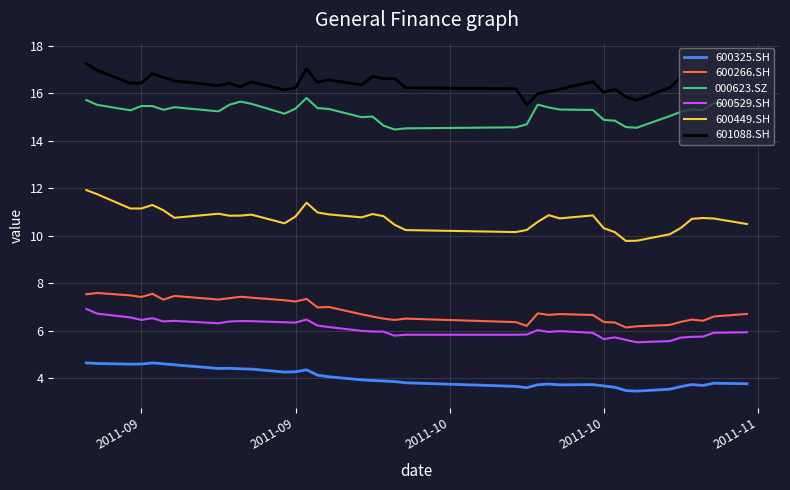

True or false: 600449.SH has more than 0 points higher than both neighbors.

True